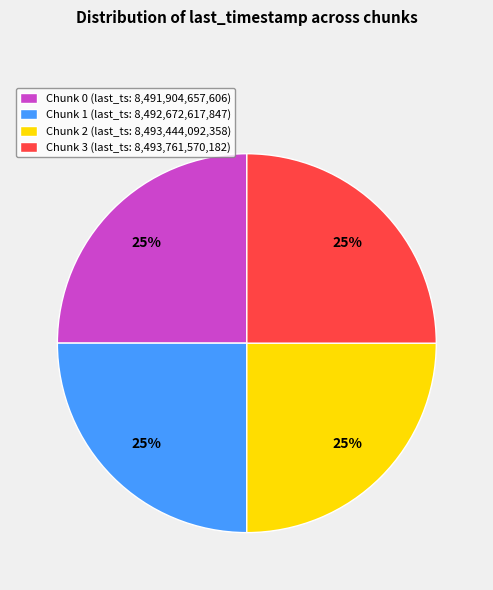

Does Chunk 3 (last_ts: 8,493,761,570,182) represent more than half of the total?

No